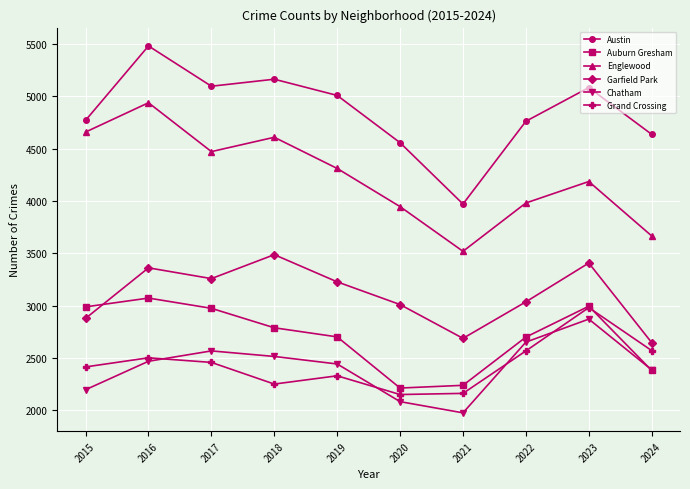

What is the difference between the highest and lowest values at 2019?

2680